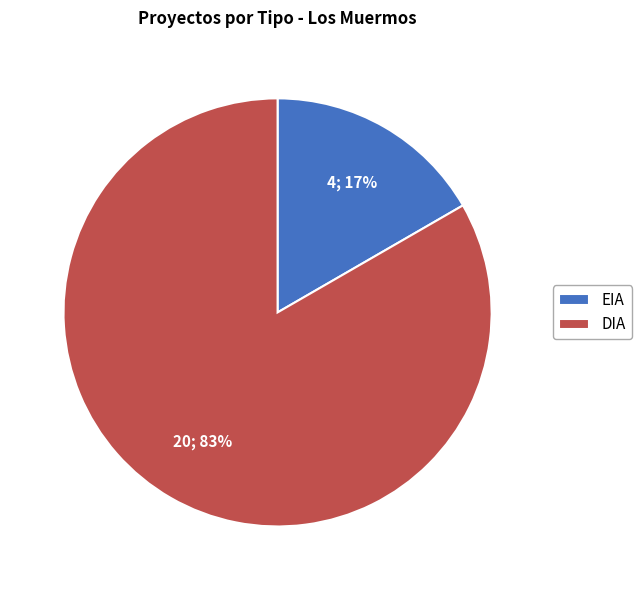

True or false: EIA accounts for 27% of the total.

False